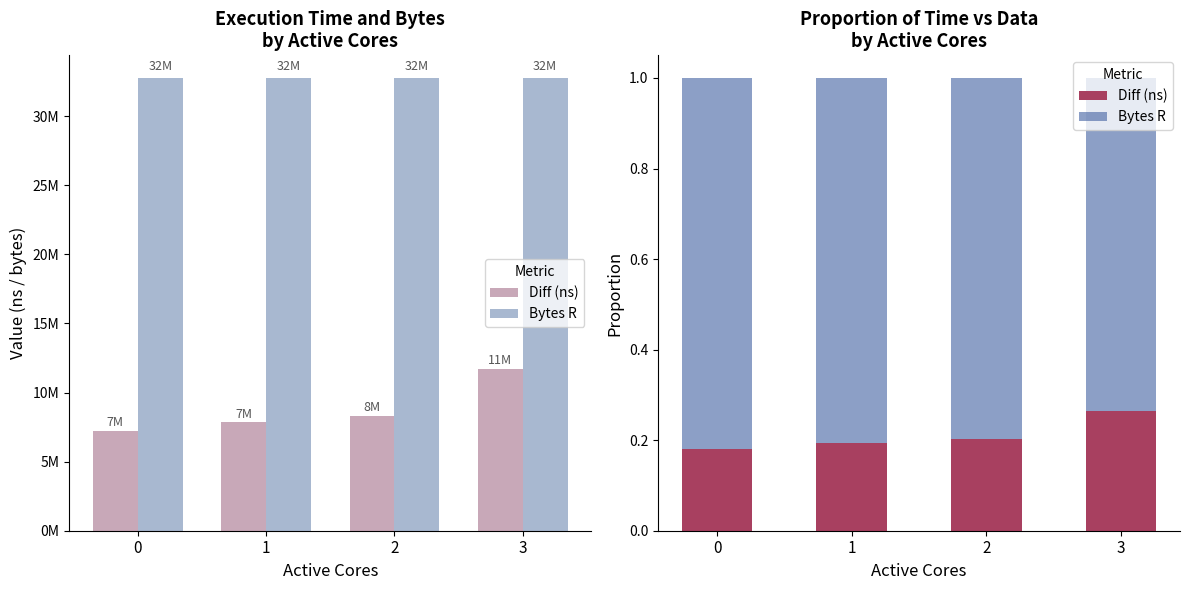

How many groups of bars are there?

4